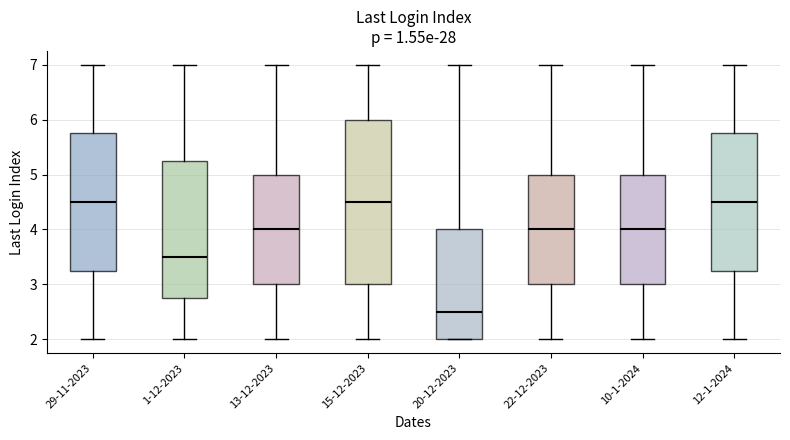

Reading left to right, read every box against the y-axis: the position of its median line, the range the box covers, and the ends of its whiskers. The values are not printed on the chart, so give them approximately, as read against the axis.

29-11-2023: median 4.5, box 3.3 to 5.8, whiskers 2.0 to 7.0
1-12-2023: median 3.5, box 2.8 to 5.3, whiskers 2.0 to 7.0
13-12-2023: median 4.0, box 3.0 to 5.0, whiskers 2.0 to 7.0
15-12-2023: median 4.5, box 3.0 to 6.0, whiskers 2.0 to 7.0
20-12-2023: median 2.5, box 2.0 to 4.0, whiskers 2.0 to 7.0
22-12-2023: median 4.0, box 3.0 to 5.0, whiskers 2.0 to 7.0
10-1-2024: median 4.0, box 3.0 to 5.0, whiskers 2.0 to 7.0
12-1-2024: median 4.5, box 3.3 to 5.8, whiskers 2.0 to 7.0